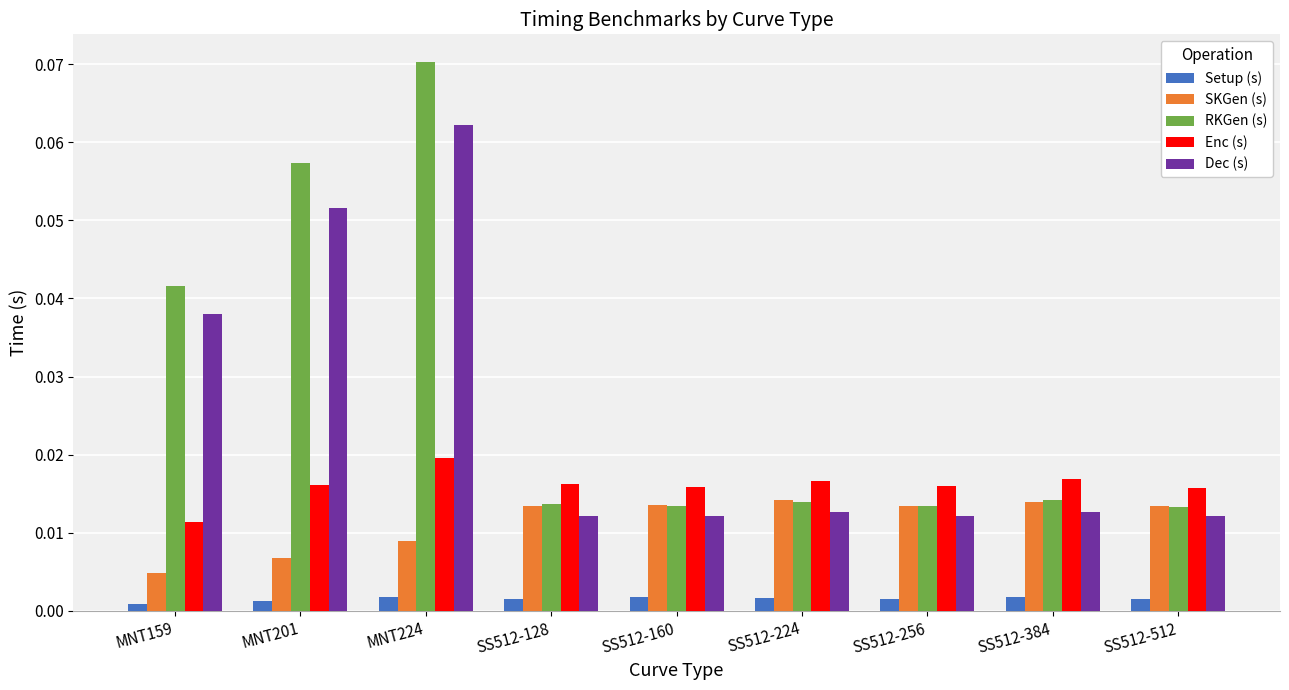

Rank the series by their maximum value, from highest to lowest.

RKGen (s), Dec (s), Enc (s), SKGen (s), Setup (s)